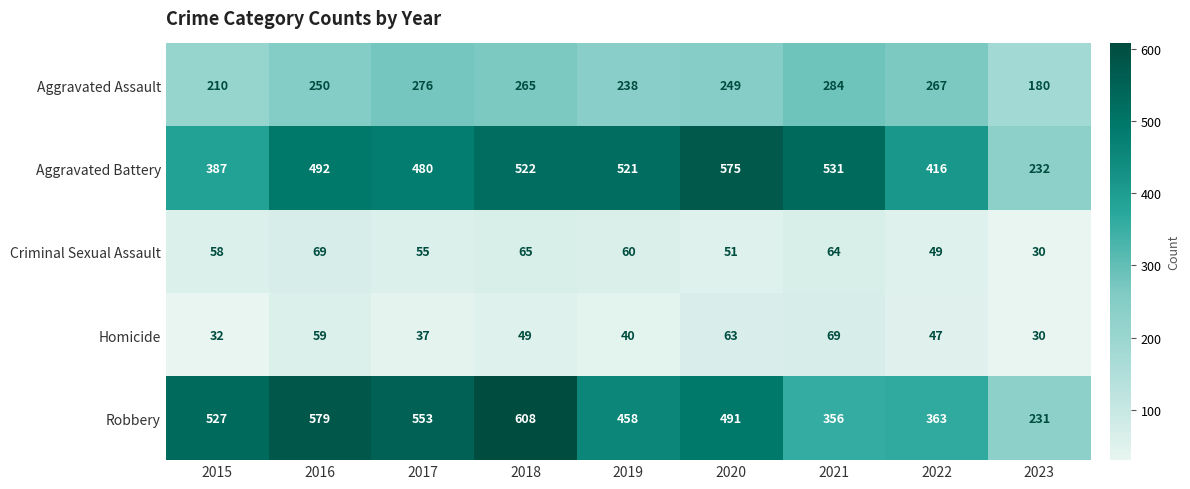

What is the sum of all Robbery values?

4166